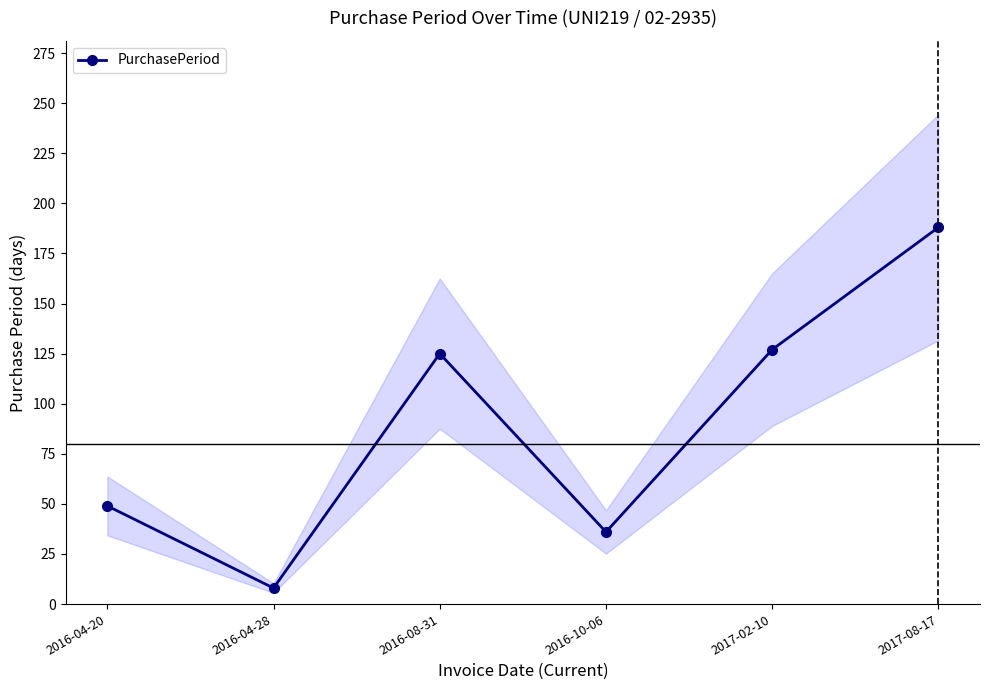

What is the sum of all values?

533